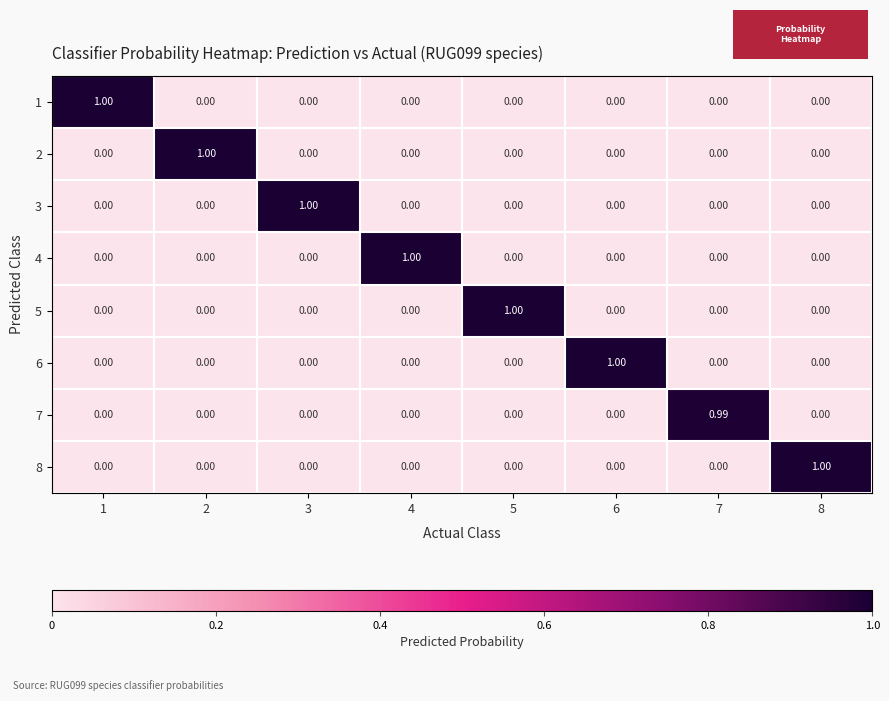

Is the value of 2 at 2 greater than the value of 7 at 8?

Yes